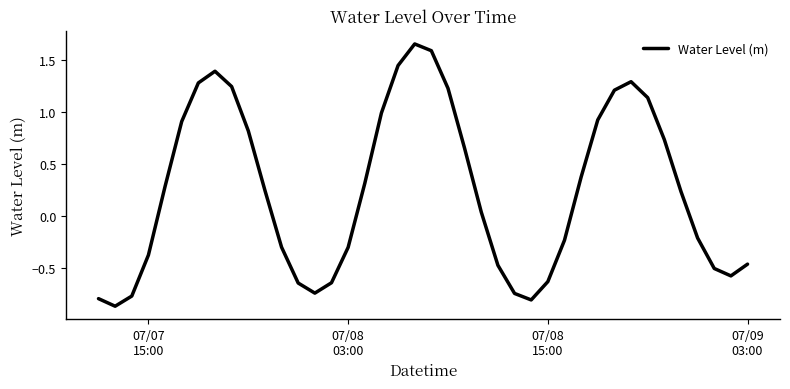

How many positive values are there?

22